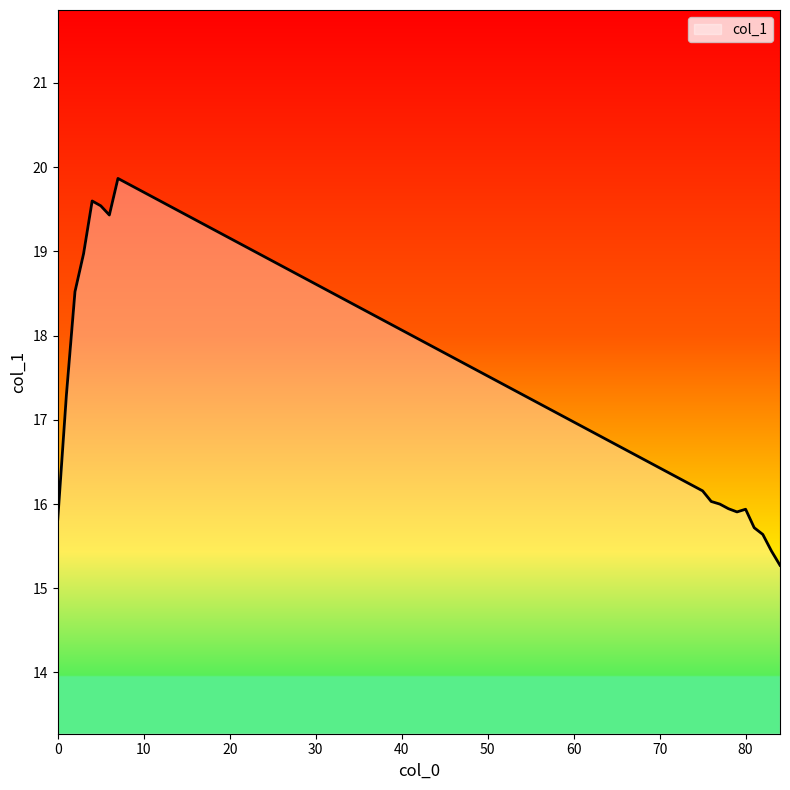

What is the average value?

17.1